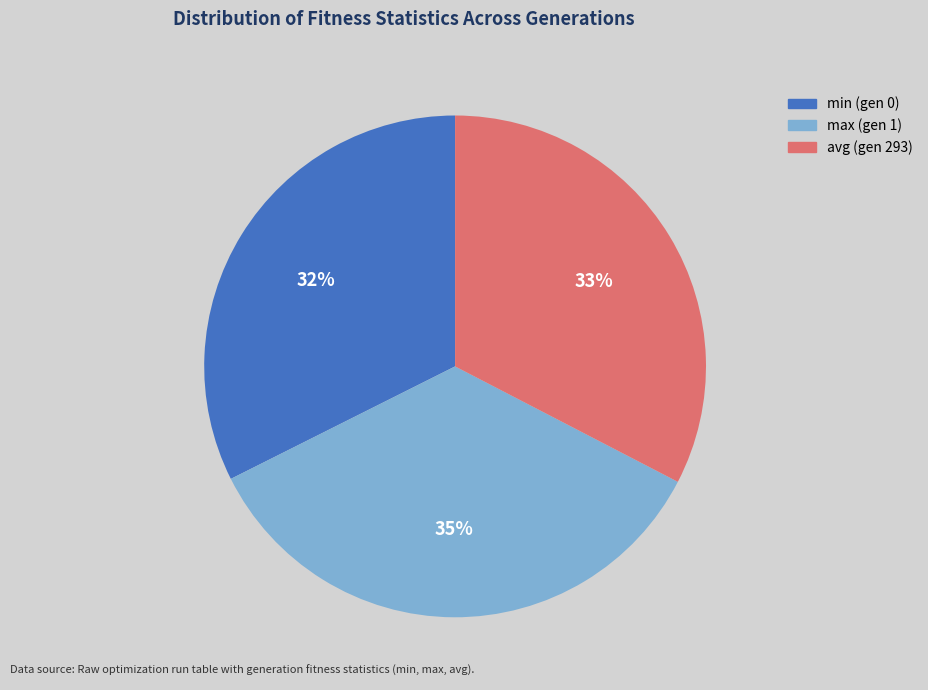

Is it true that max (gen 1) is 35% of the pie?

True